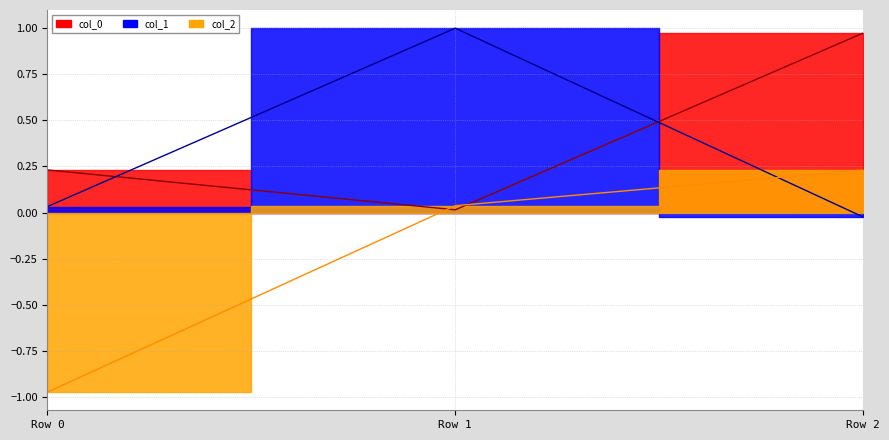

What is the maximum value for col_1?

1.0